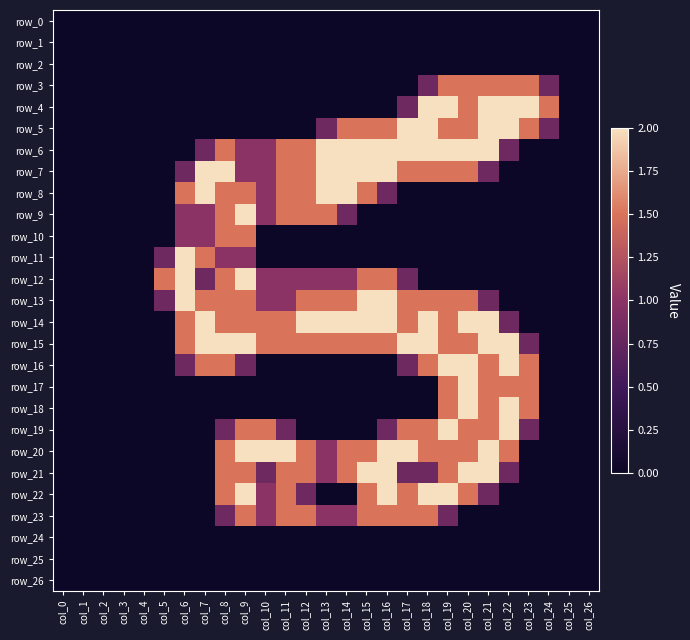

Is it true that row_11 equals 0.8 at col_18?

False